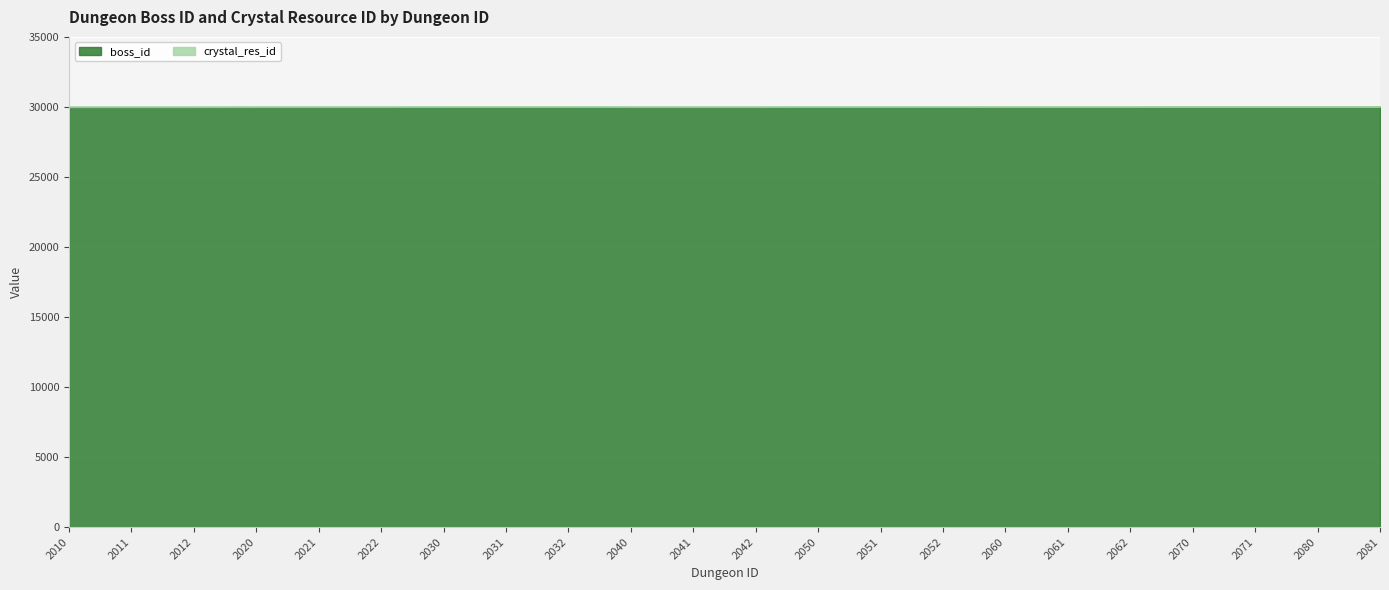

What is the minimum value shown in the chart?

1